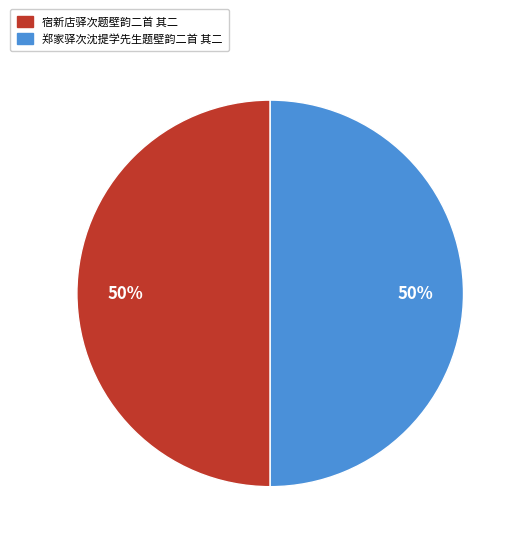

The 郑家驿次沈提学先生题壁韵二首 其二 slice represents 61% of the pie. True or false?

False